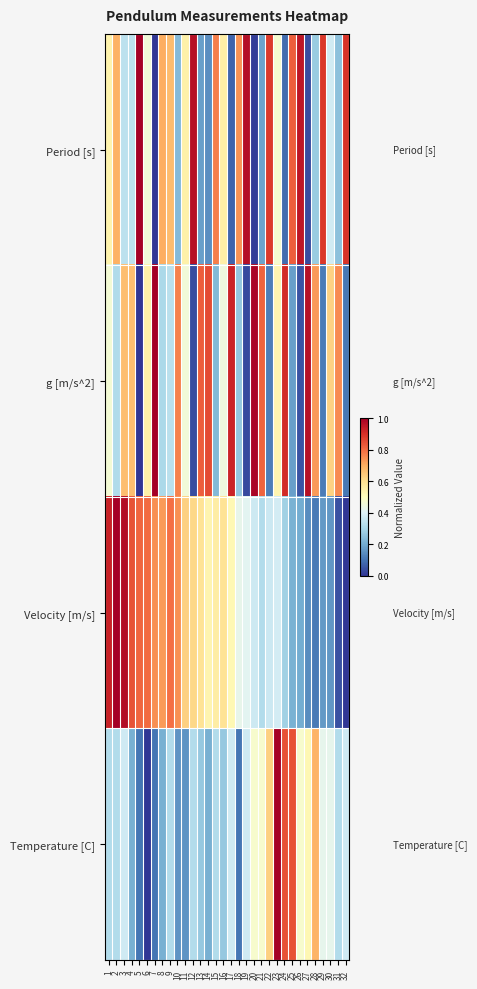

At which category does the chart reach its peak across all series?

2